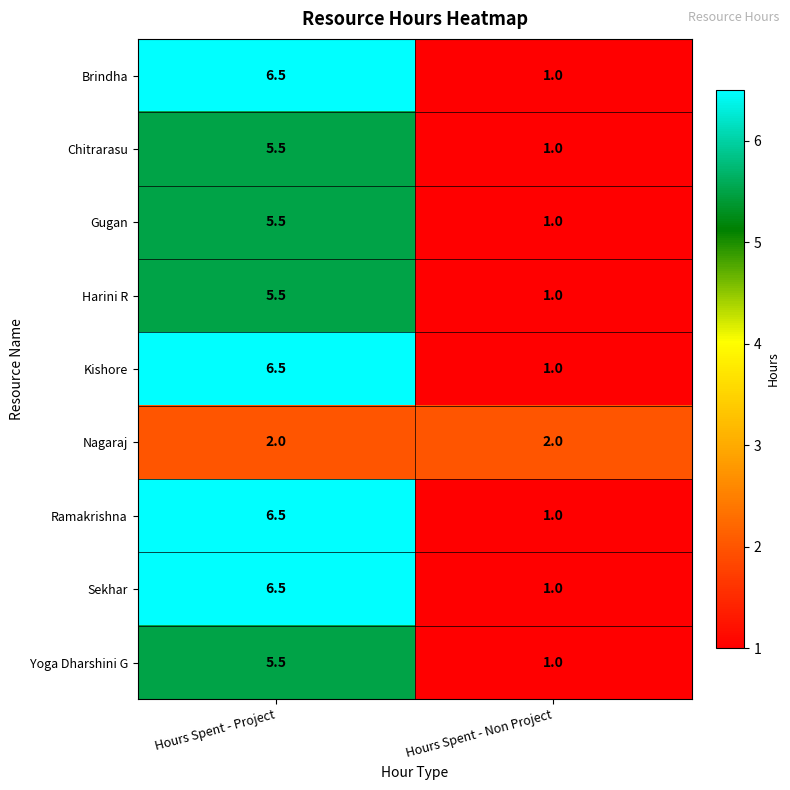

What is the average value of the Brindha series?

3.8